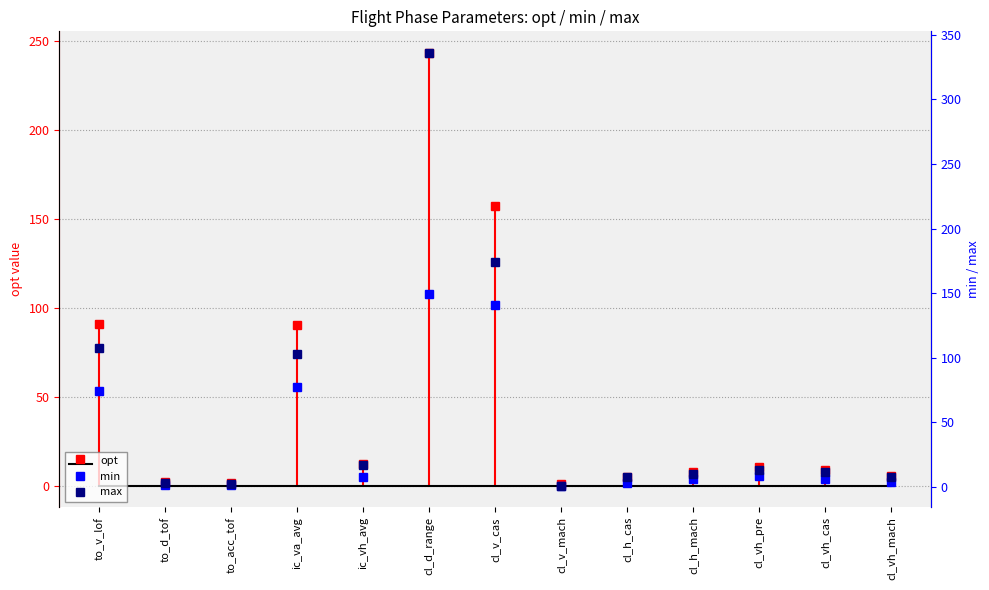

True or false: min and max intersect in this chart.

False